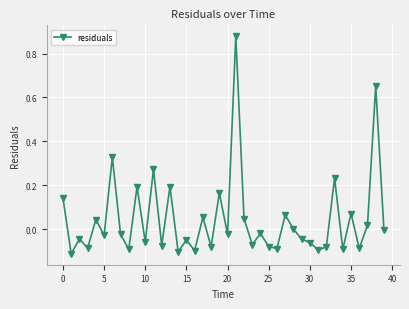

True or false: the data has more than 1 interior local peaks.

True